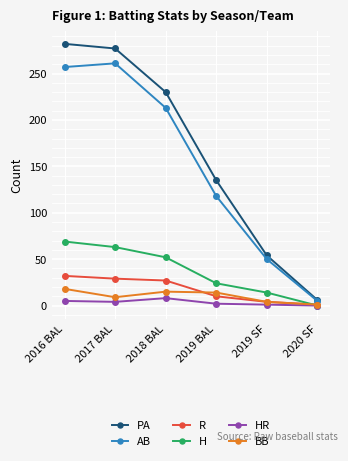

What is the label of the 5th point from the left?

2019 SF